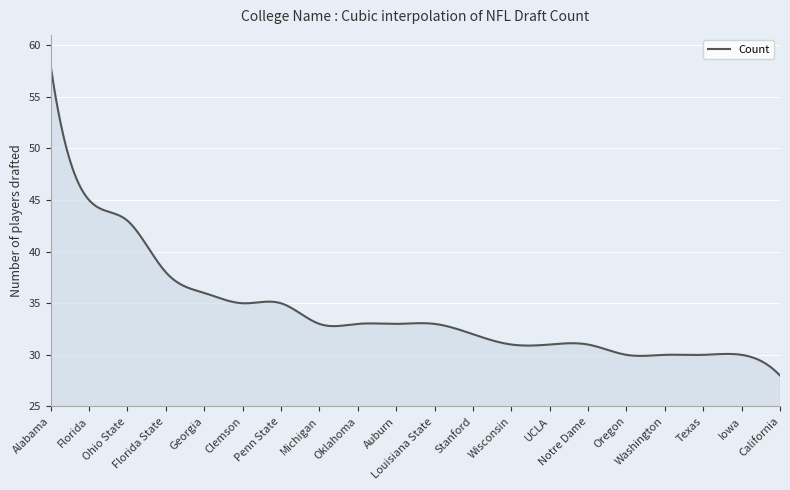

What is the maximum value shown in the chart?

58.0